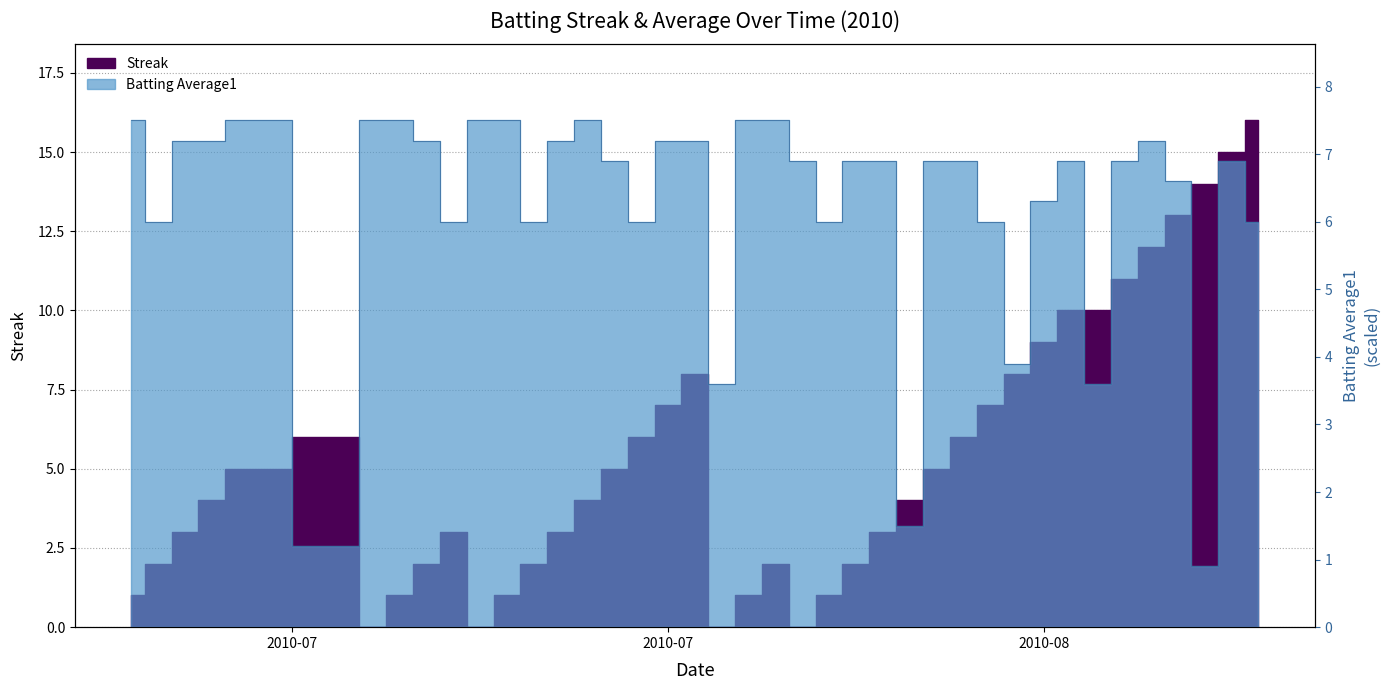

True or false: Batting Average1 has a value of 12.8 at 3.

False